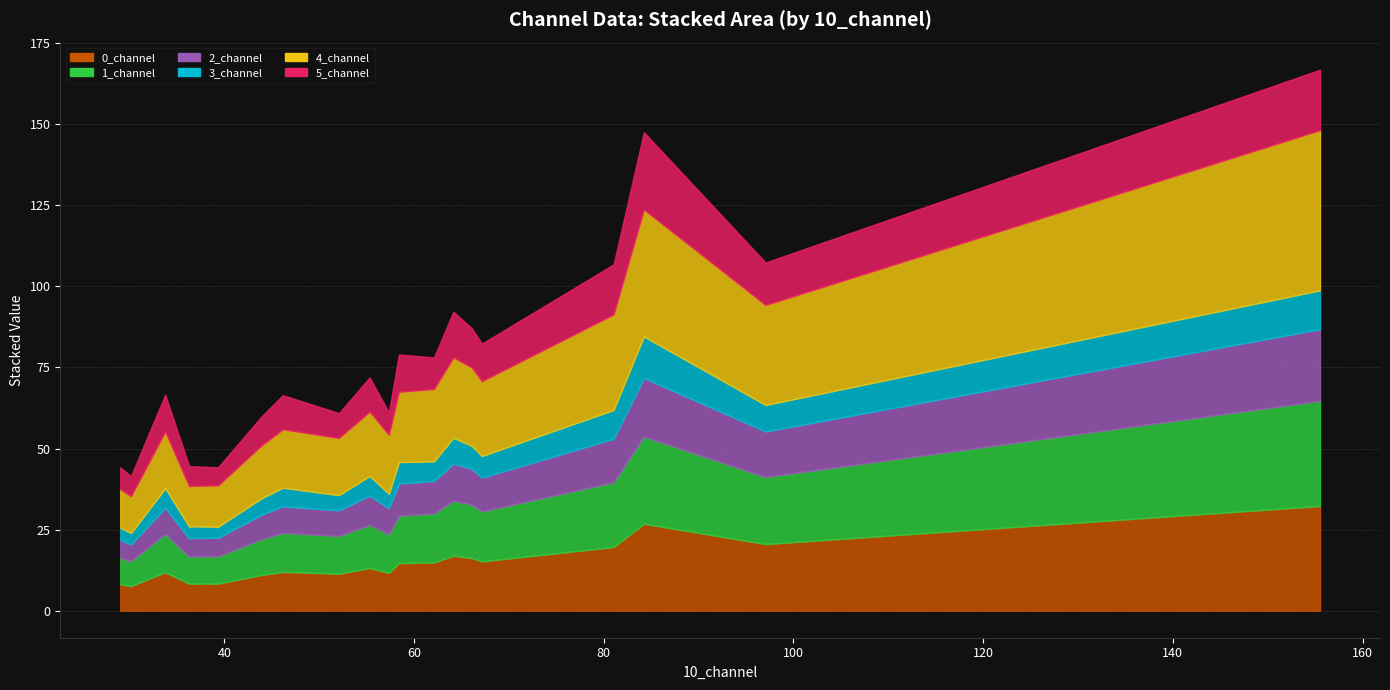

What is the difference between the maximum and second lowest values in the 1_channel series?

24.3